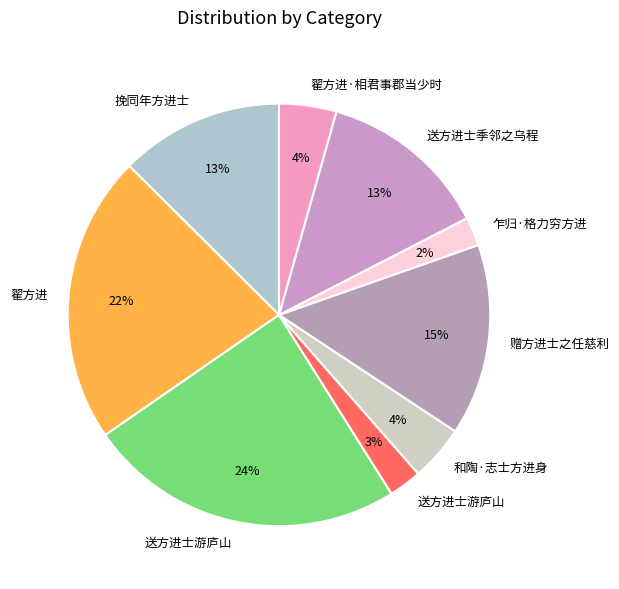

Which category has the biggest portion of the pie?

送方进士游庐山